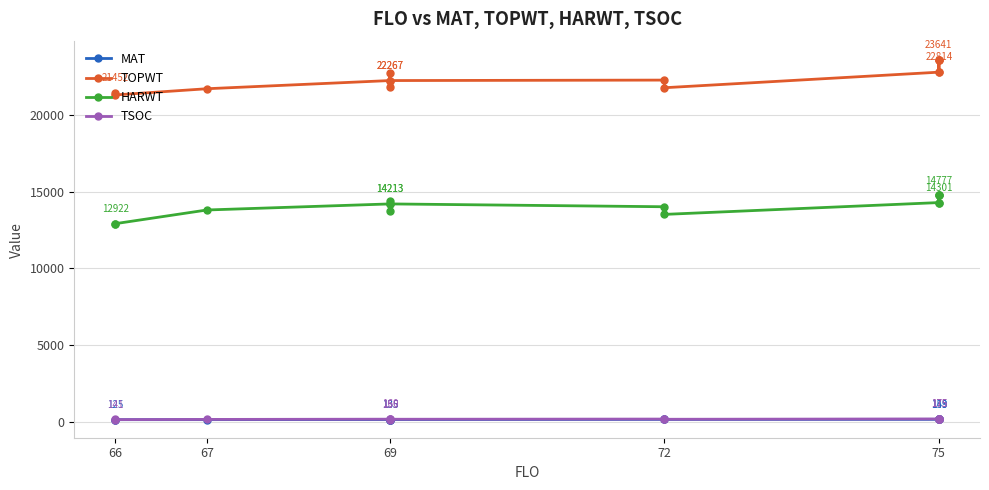

Is this an area chart (filled region under the line)?

No